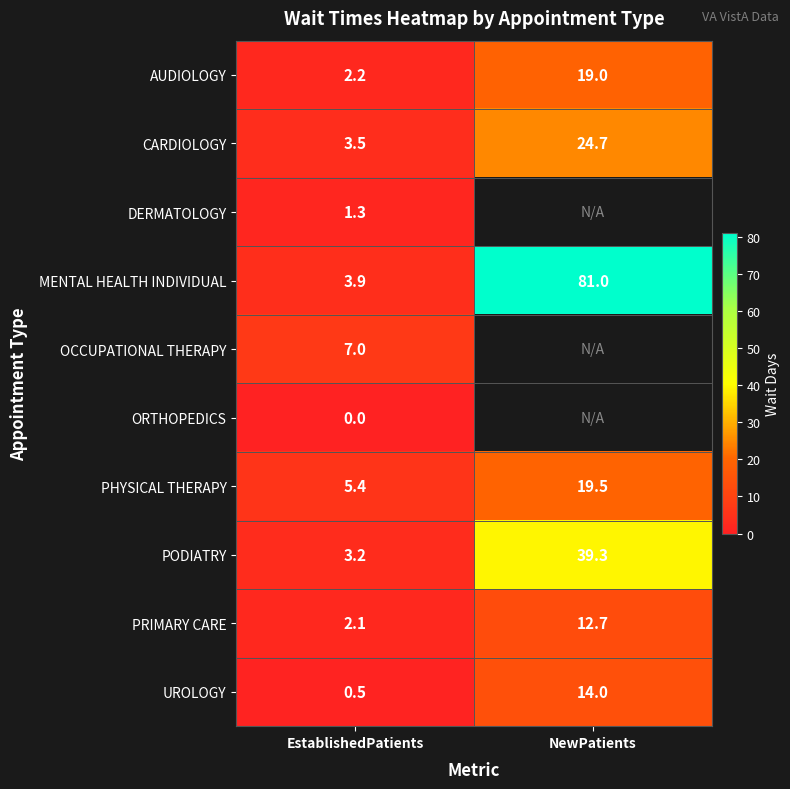

Where does the PRIMARY CARE series first go above 12?

NewPatients